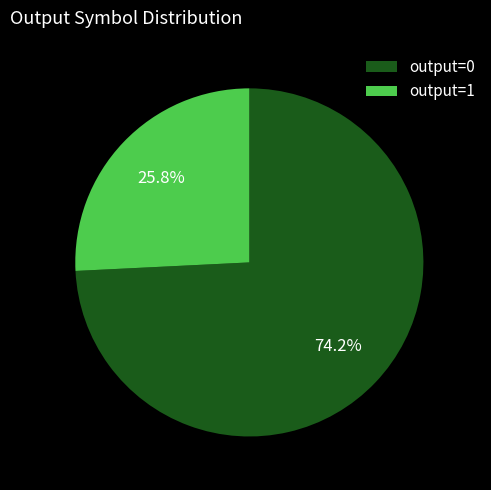

How many segments does this pie chart have?

2